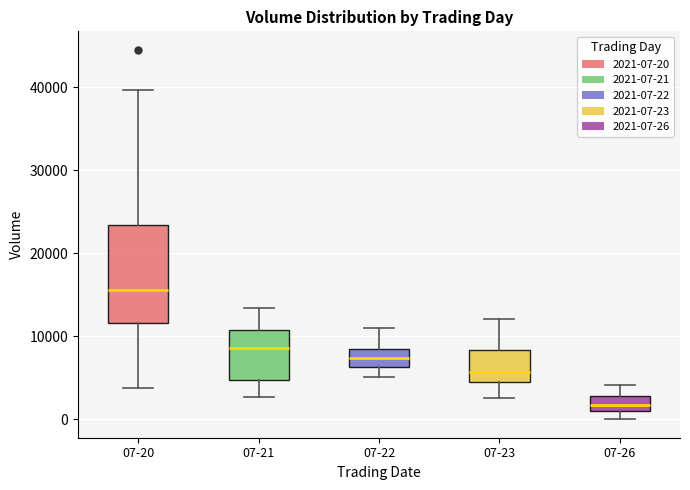

Reading left to right, transcribe this box plot: for each box, give where its median line is, the range the box spans, and where its two whiskers end, as read against the y-axis. The values are not printed on the chart, so give them approximately, as read against the axis.

07-20: median 16000, box 12000 to 23000, whiskers 4000 to 40000
07-21: median 9000, box 5000 to 11000, whiskers 3000 to 13000
07-22: median 7000, box 6000 to 8000, whiskers 5000 to 11000
07-23: median 6000, box 4000 to 8000, whiskers 3000 to 12000
07-26: median 2000, box 1000 to 3000, whiskers 0 to 4000